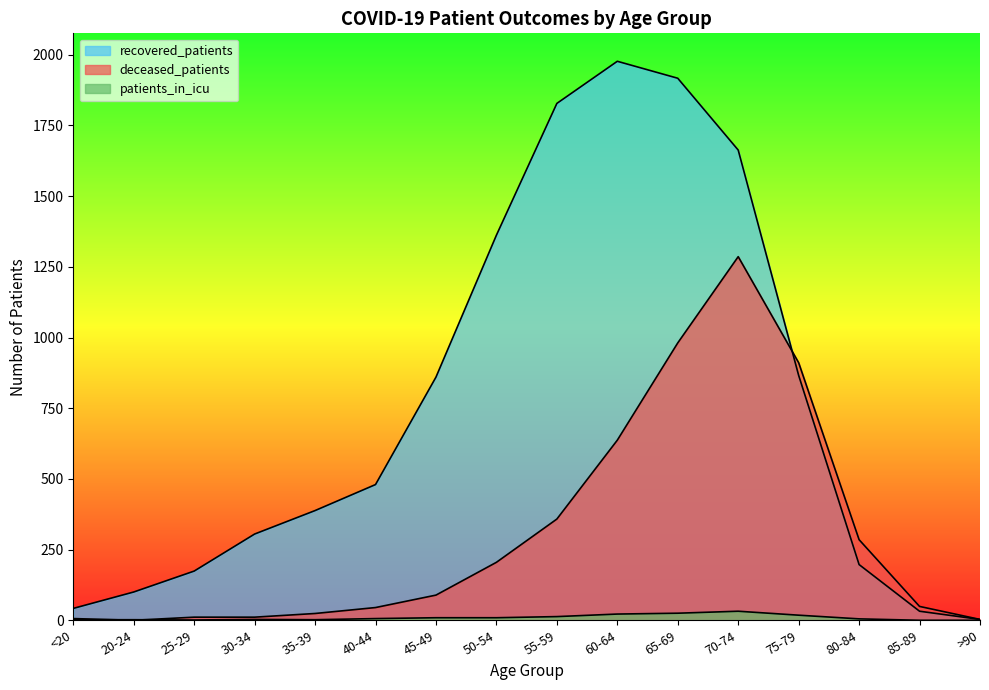

What are all the series names shown in the legend?

recovered_patients, deceased_patients, patients_in_icu